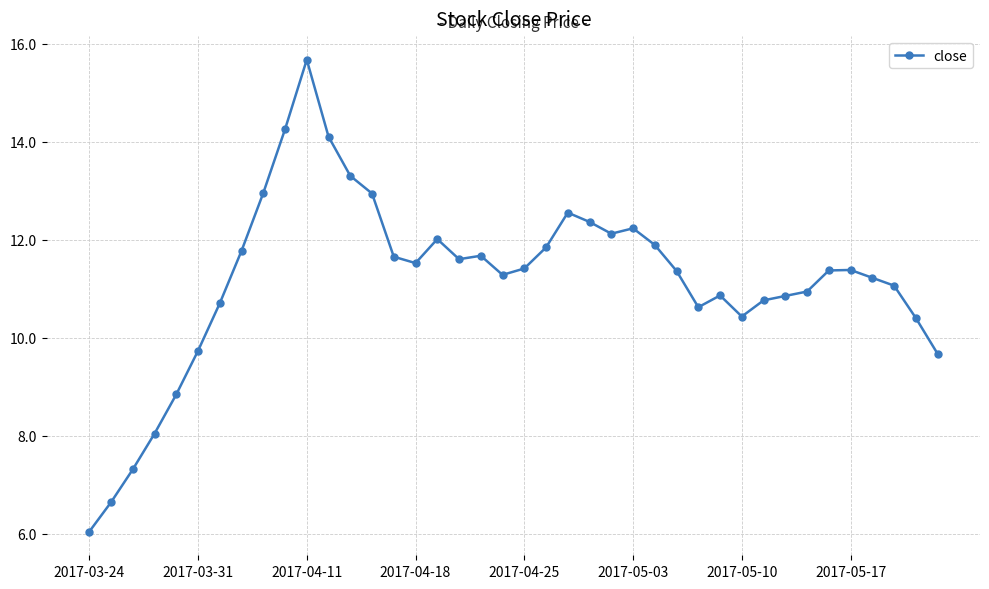

How many distinct data groups are displayed?

1